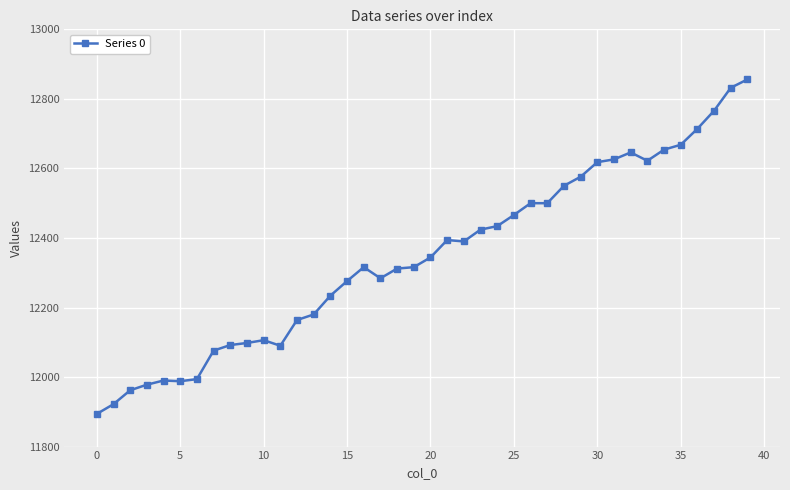

What is the difference between the second highest and minimum values?

938